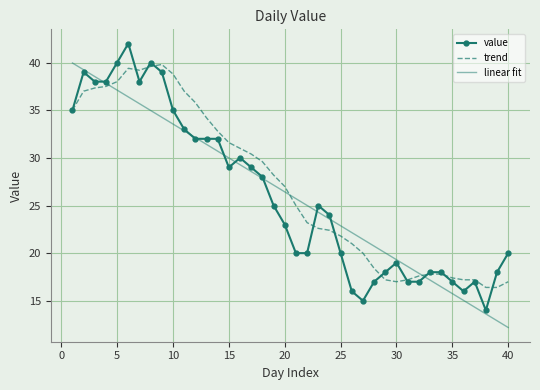

What is the difference between the second highest and second lowest values in the trend series?

23.2